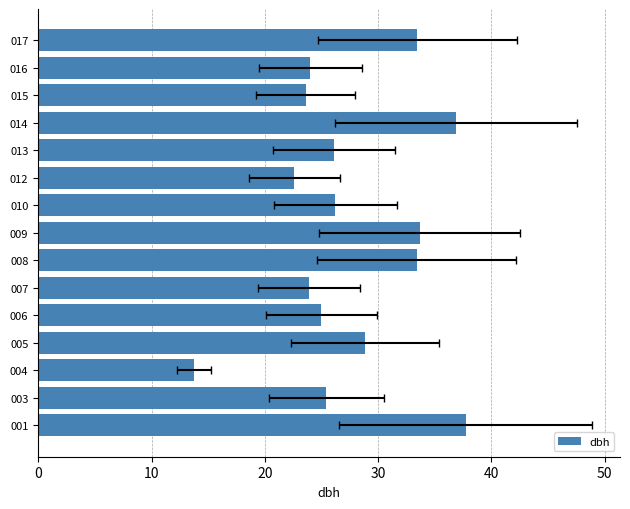

How many bars are there in total?

15